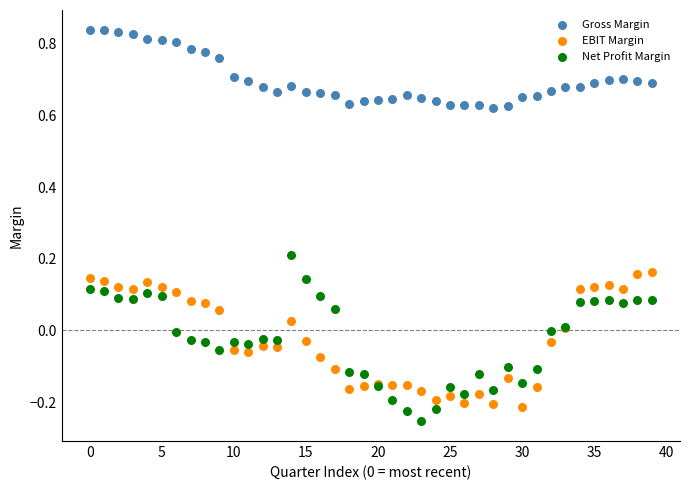

Which series has the widest spread of Y values?

Net Profit Margin